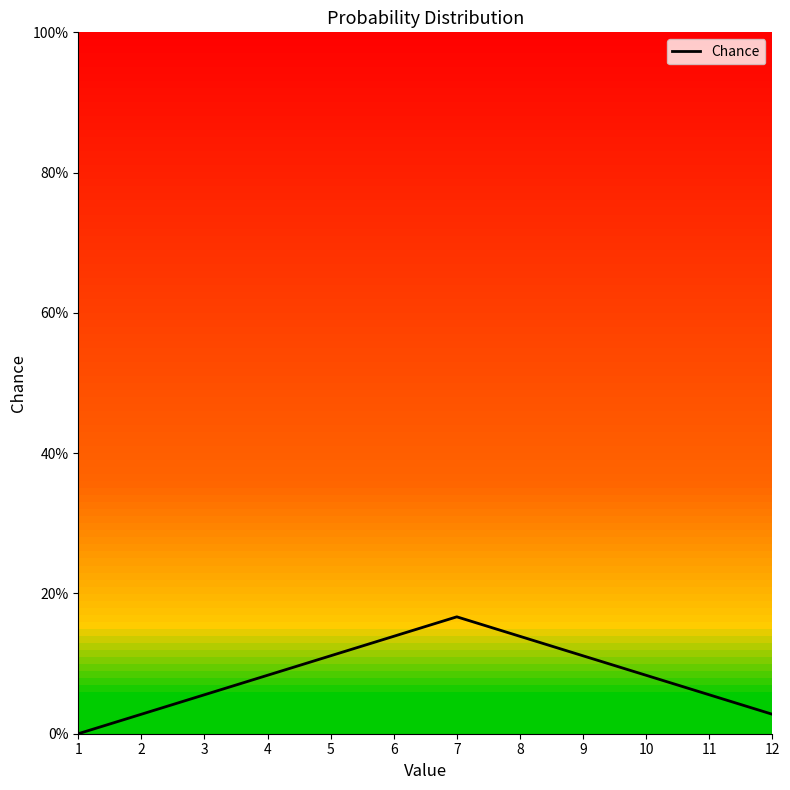

Does the chart display data point markers on the line(s)?

No